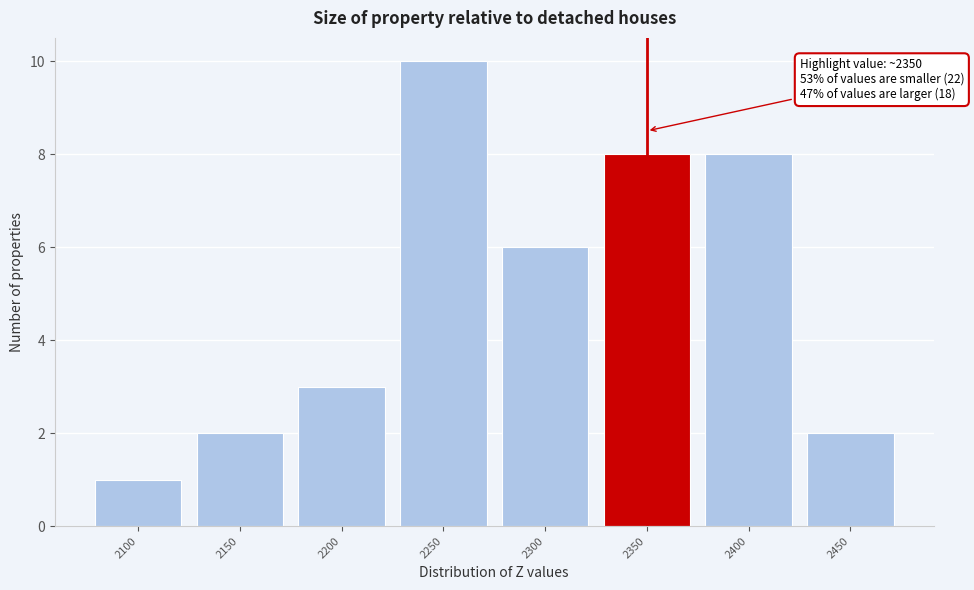

Reading left to right, extract all data points from this chart.

1	2	3	10	6	8	8	2